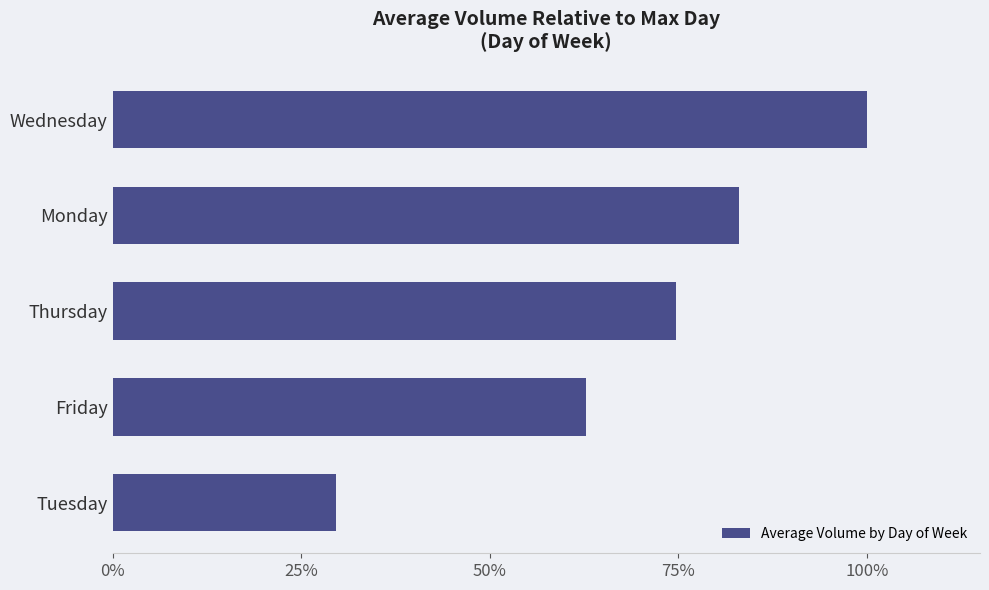

What is the minimum value shown in the chart?

0.3